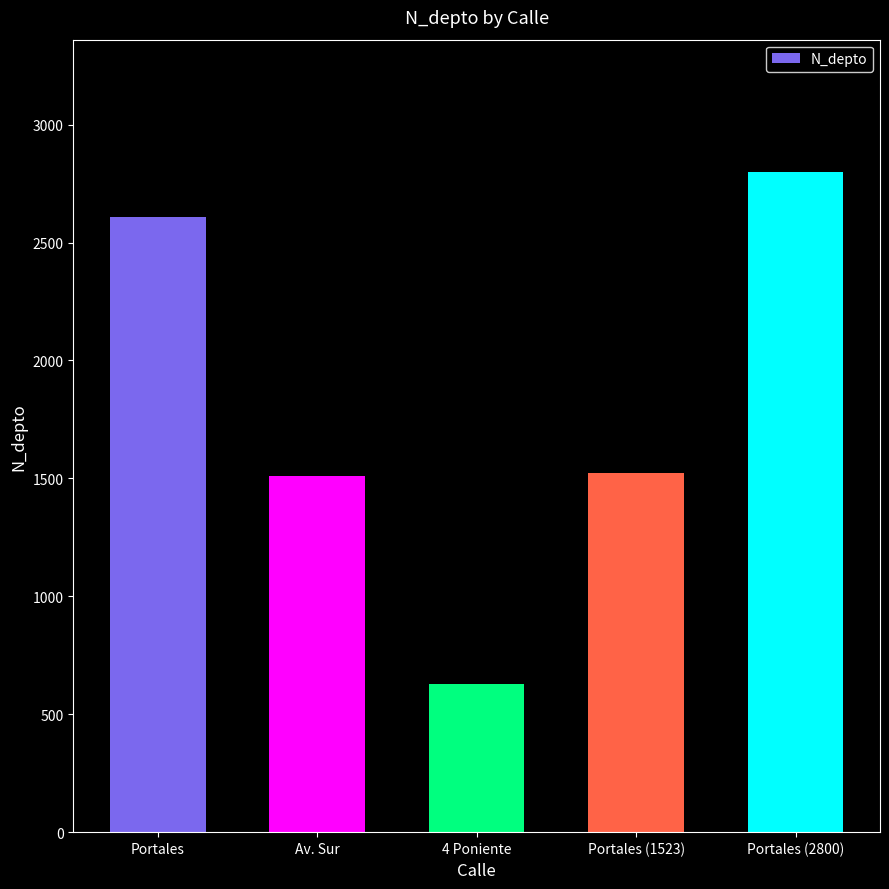

What is the difference between the values at Av. Sur and Portales?

1100